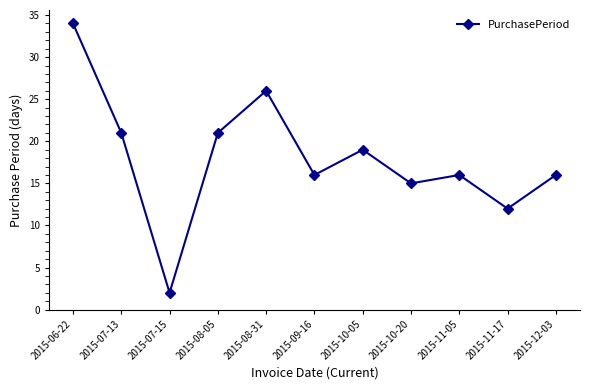

What is the label of the 7th point from the right?

2015-08-31